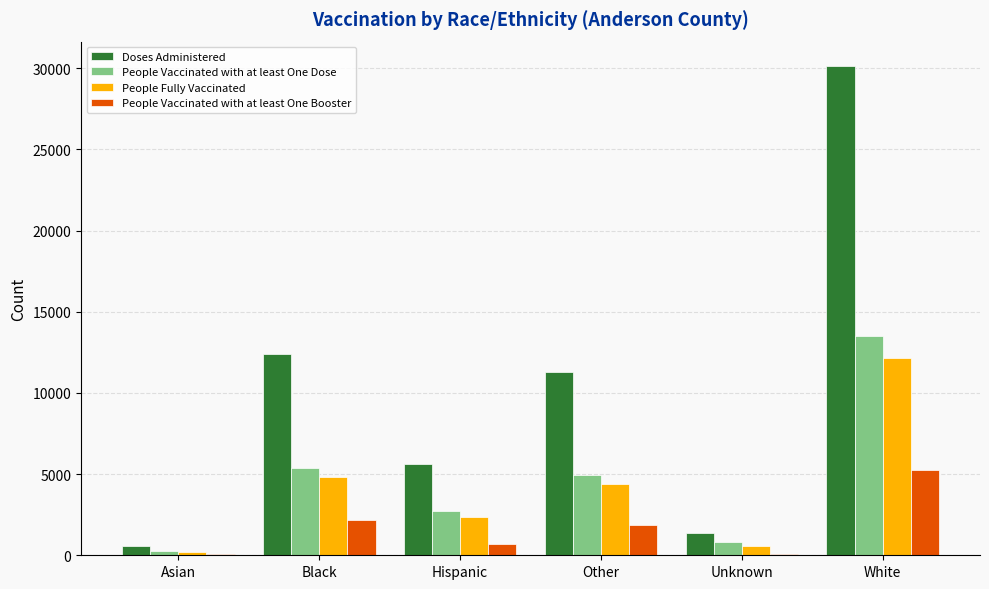

What value does the People Fully Vaccinated series have at Hispanic?

2341